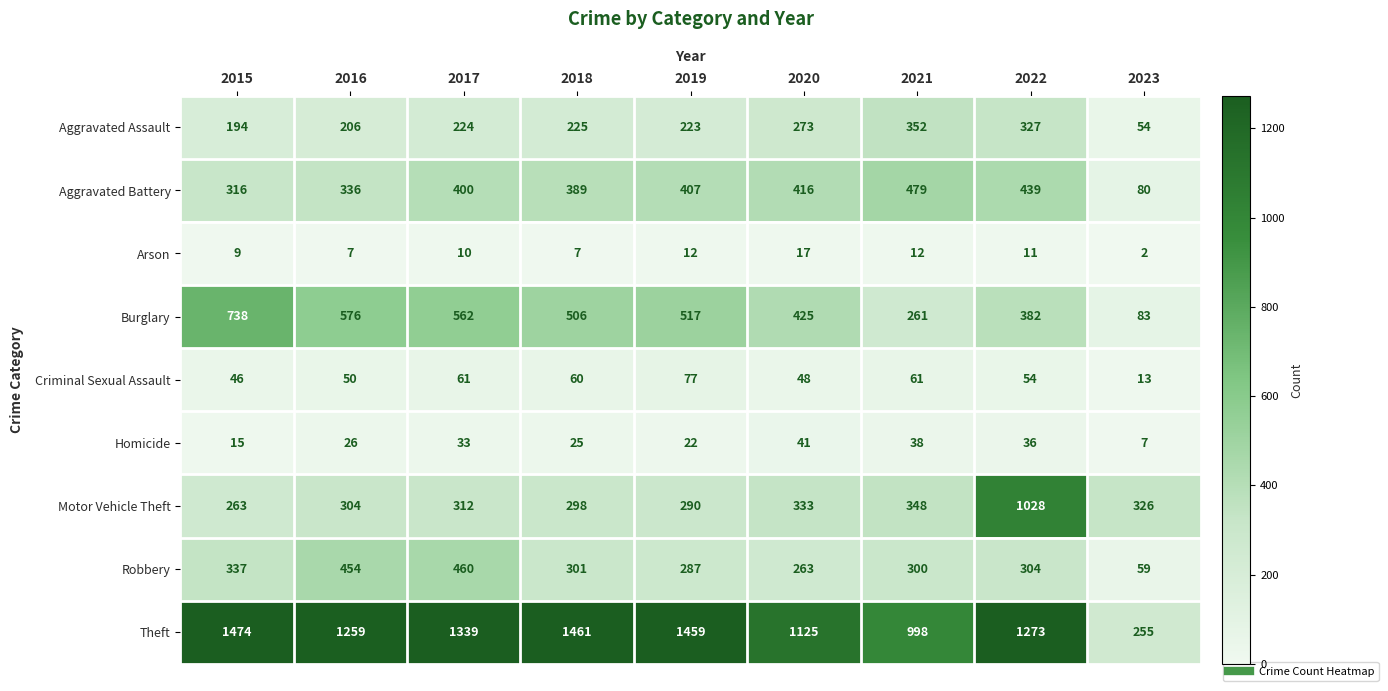

At how many categories does at least one series exceed 43?

9